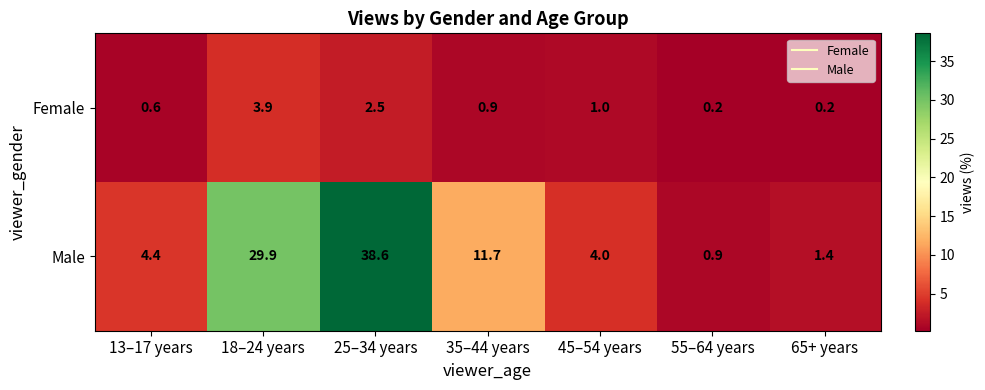

What is the average value of the Male series?

13.0